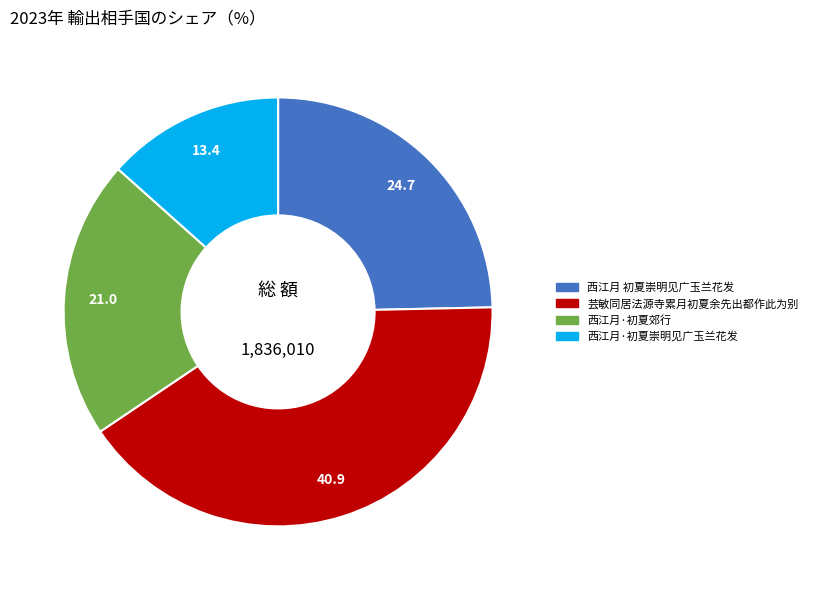

The 西江月·初夏郊行 slice represents 33% of the pie. True or false?

False